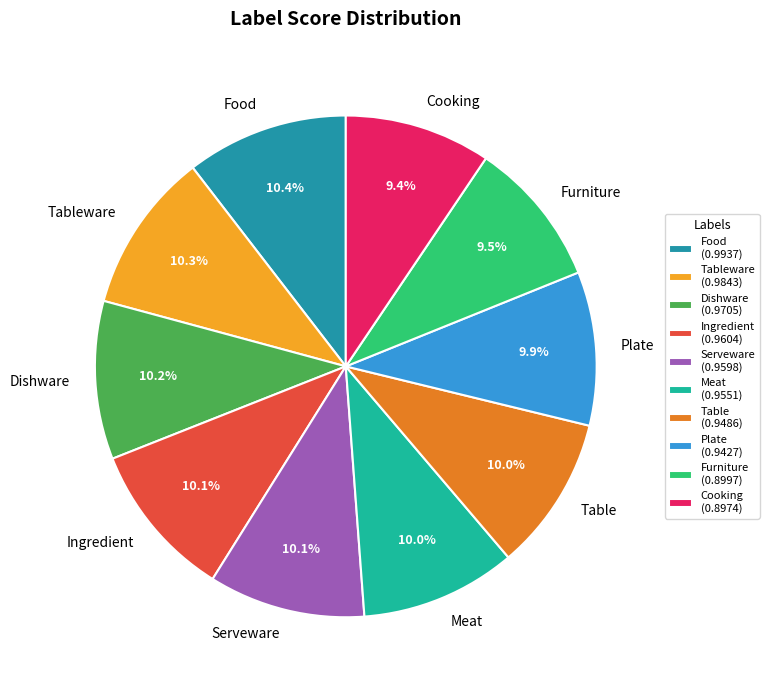

How many segments does this pie chart have?

10